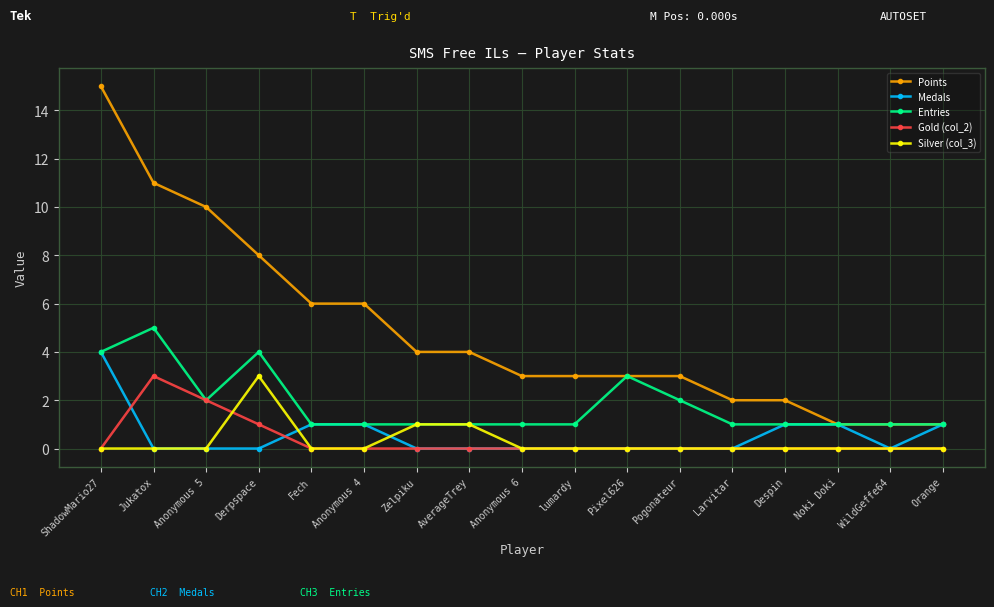

What is the maximum value for Silver (col_3)?

3